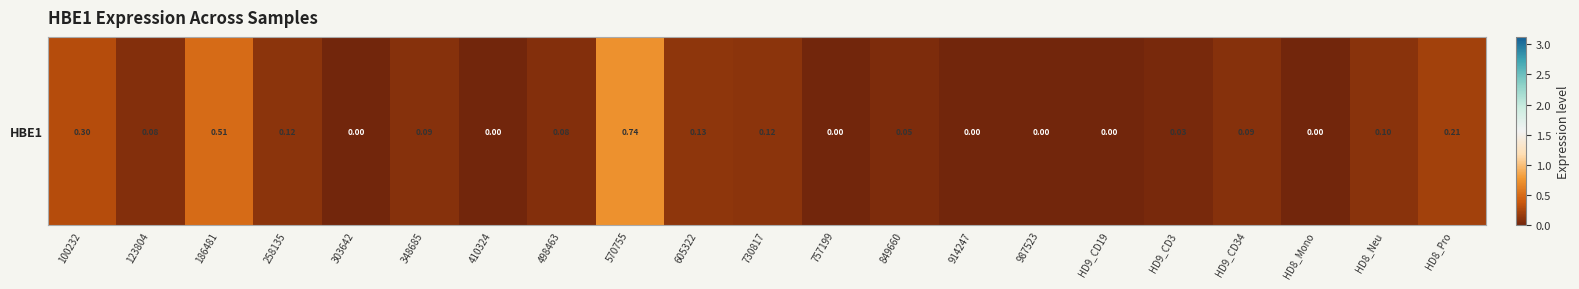

What is the change in value from 730817 to HD9_CD3?

-0.1